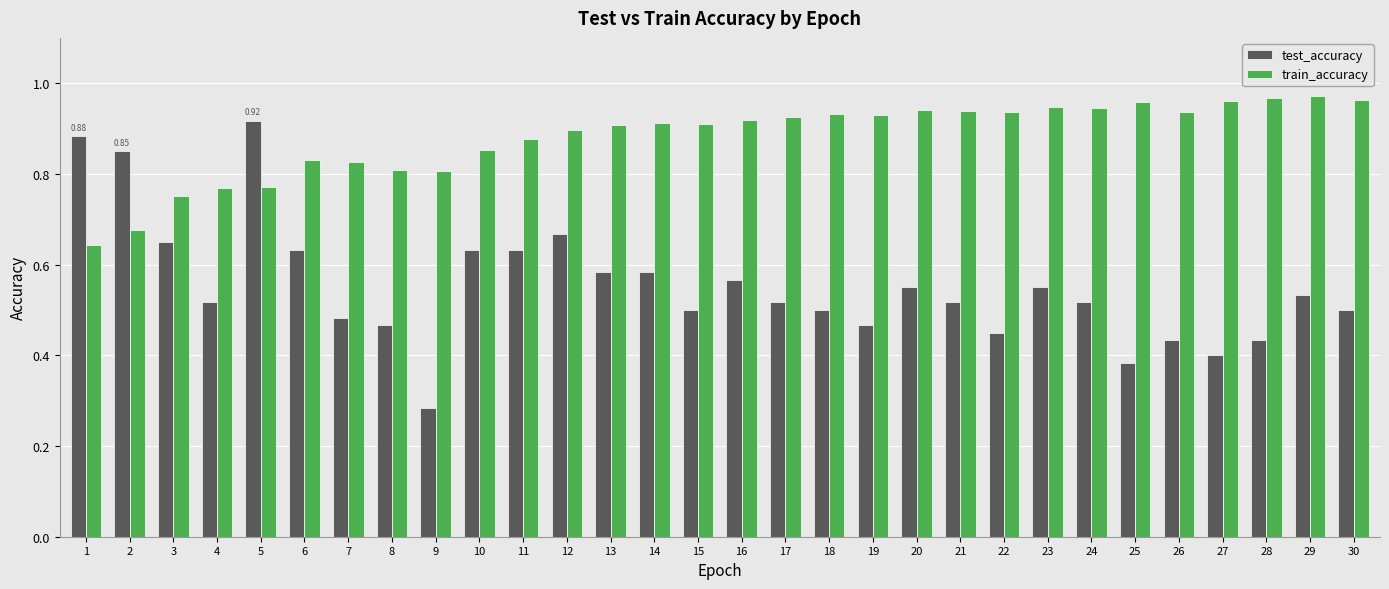

Which series has the largest total across all categories?

train_accuracy